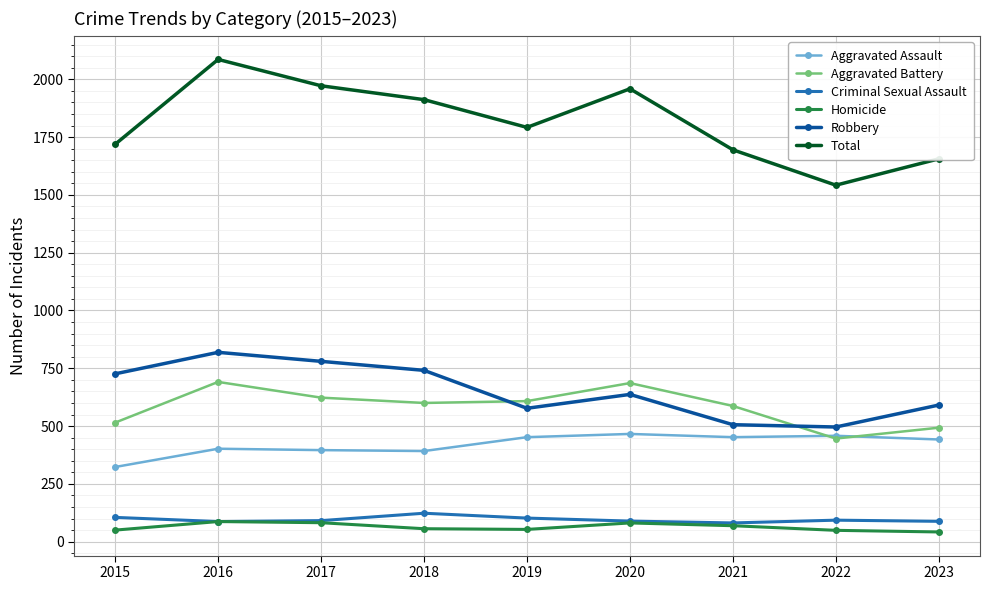

How many interior local peaks does the Robbery series have?

2